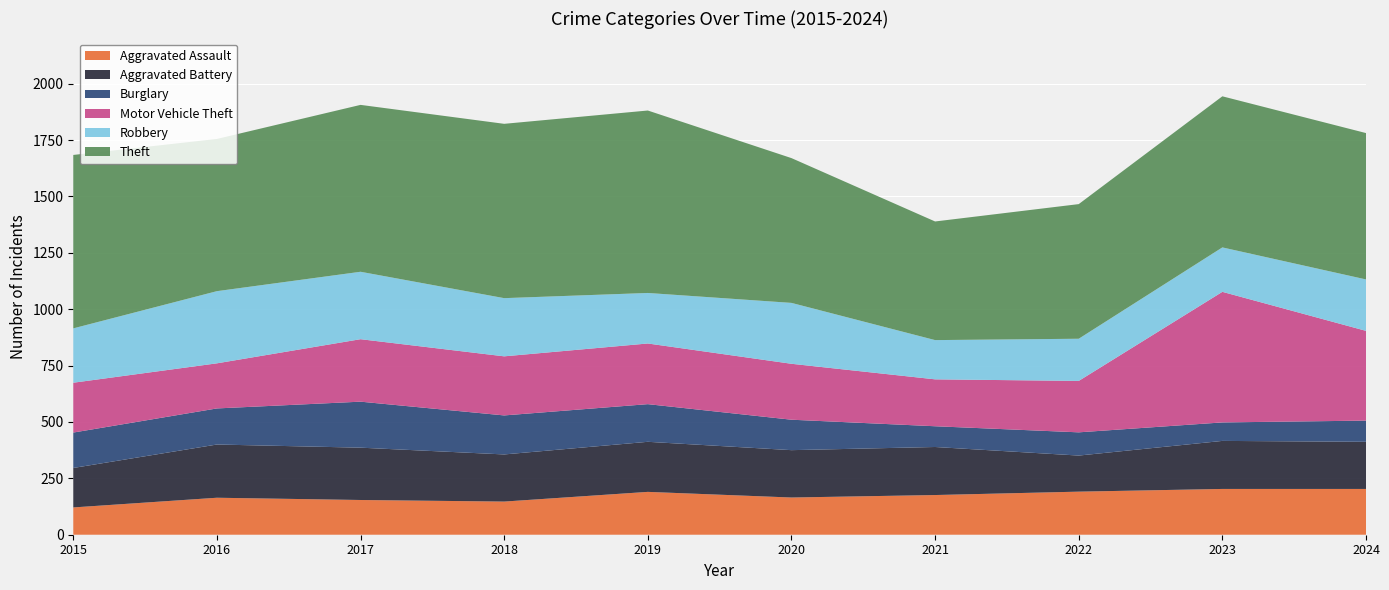

Reading left to right, transcribe all the data shown in this chart.

Aggravated Assault: 121	164	154	147	190	165	176	191	203	203
Aggravated Battery: 175	236	232	209	222	210	213	160	213	209
Burglary: 157	160	204	173	167	135	92	103	82	94
Motor Vehicle Theft: 221	200	277	262	269	248	208	228	579	398
Robbery: 241	320	299	258	224	270	174	187	197	228
Theft: 769	675	740	773	809	642	526	597	670	649